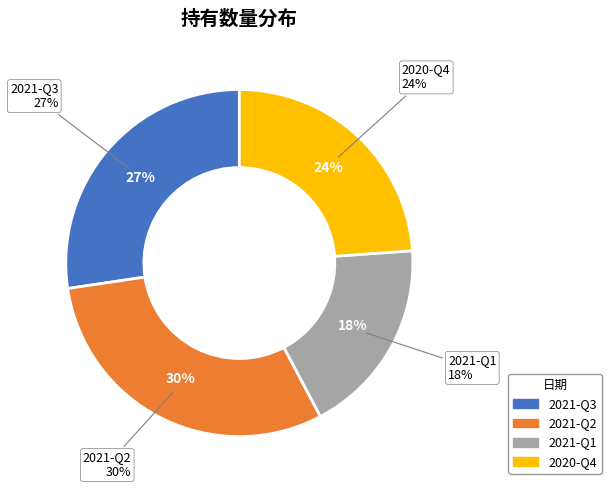

Do 2020-Q4 and 2021-Q1 together represent more than half of the pie?

No